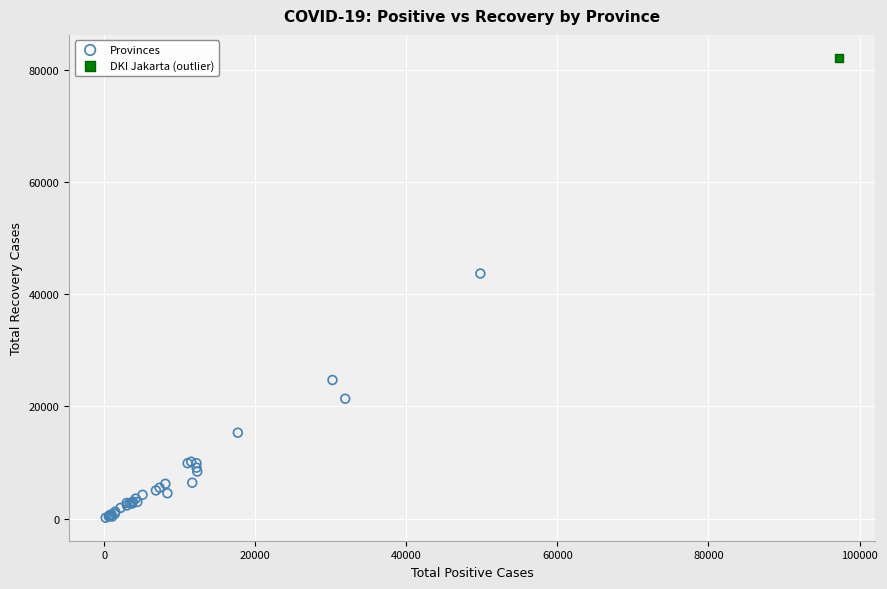

What are all the series names shown in the legend?

Provinces, DKI Jakarta (outlier)